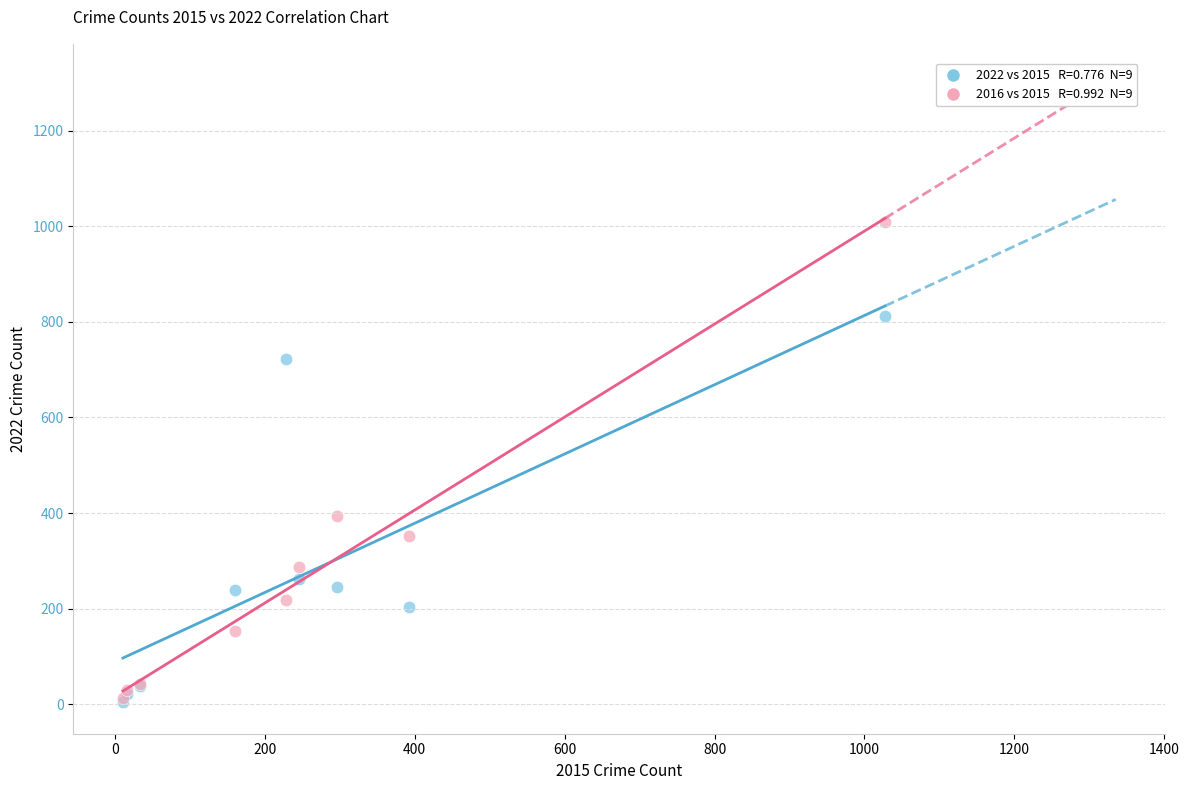

Across all series, what Y value is closest to 506?

394